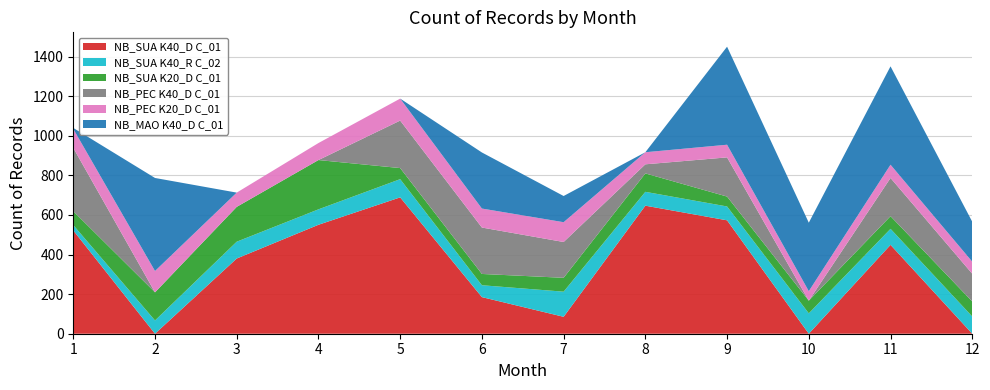

Reading left to right, transcribe all the data shown in this chart.

NB_SUA K40_D C_01: 522.0	0.0	380.0	550.5	689.0	185.0	85.5	647.0	573.0	0.0	449.0	0.0
NB_SUA K40_R C_02: 27.0	67.0	85.0	78.0	92.0	60.0	127.0	70.0	70.0	103.0	81.0	87.0
NB_SUA K20_D C_01: 70.0	142.0	176.0	249.0	56.0	57.0	70.0	93.0	50.0	64.0	64.0	76.0
NB_PEC K40_D C_01: 320.0	0.0	0.0	0.0	240.0	234.5	181.0	46.0	198.0	0.0	193.0	140.0
NB_PEC K20_D C_01: 96.0	108.0	72.0	86.0	111.0	96.0	100.0	61.0	64.0	48.0	67.0	61.0
NB_MAO K40_D C_01: 4.8	470.0	0.0	0.0	0.0	283.3	132.3	0.0	495.3	346.0	497.0	201.8